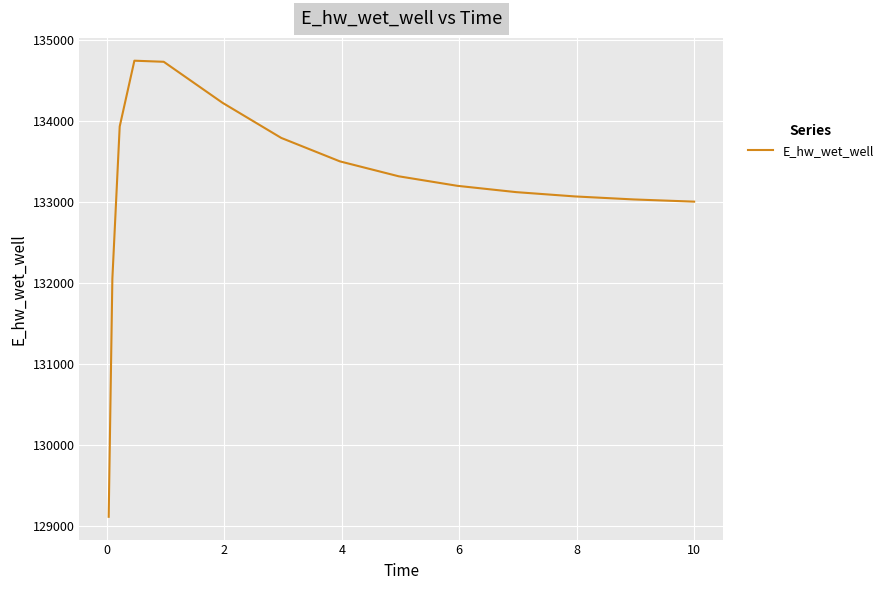

What is the minimum value shown in the chart?

129115.2